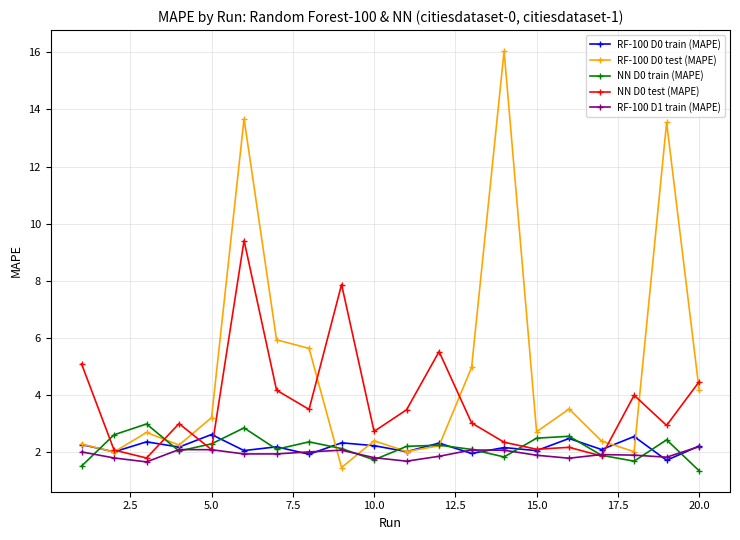

True or false: RF-100 D1 train (MAPE) has more than 2 interior local peaks.

True